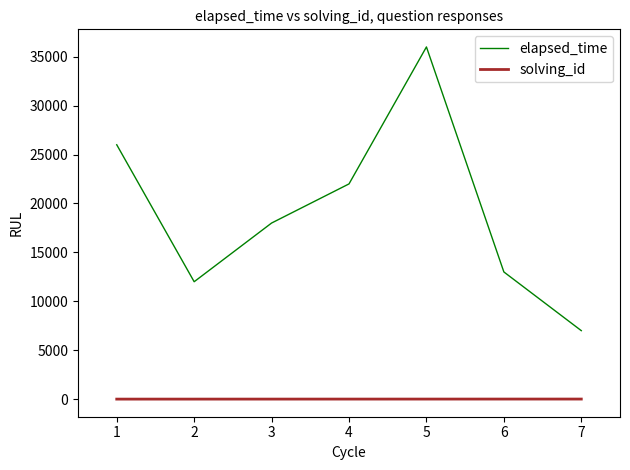

What is the maximum value shown in the chart?

36000